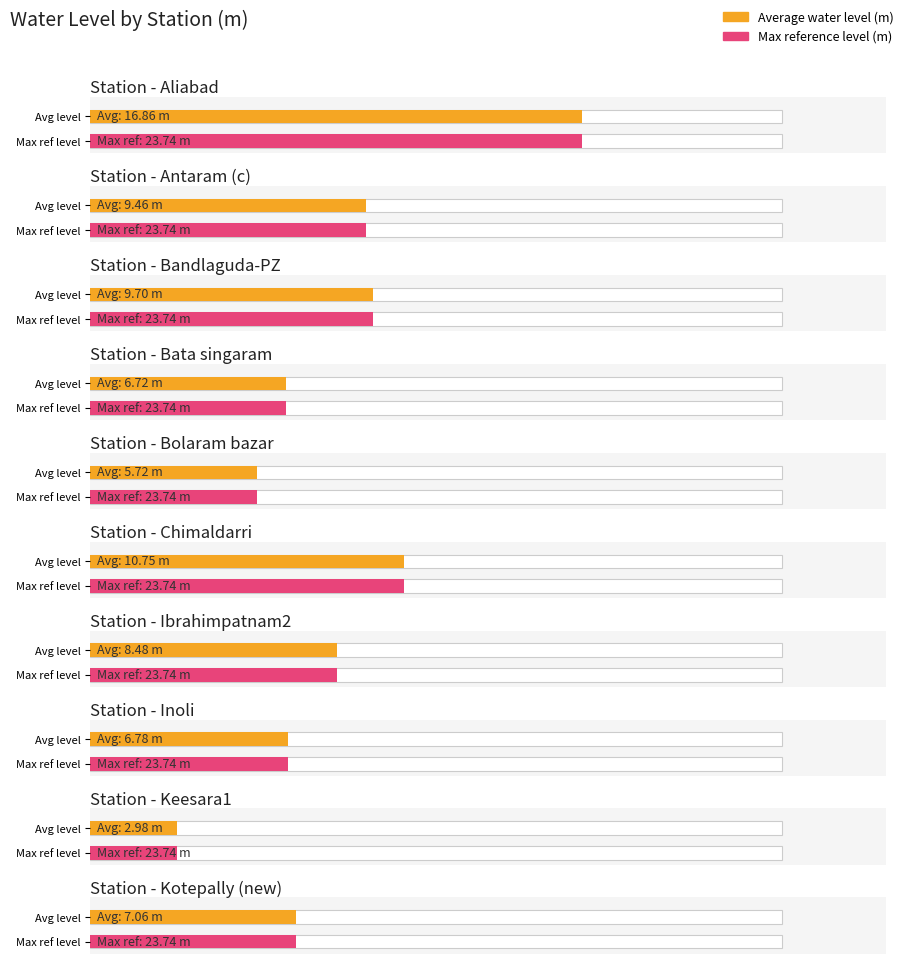

What position from the left is Keesara1?

9